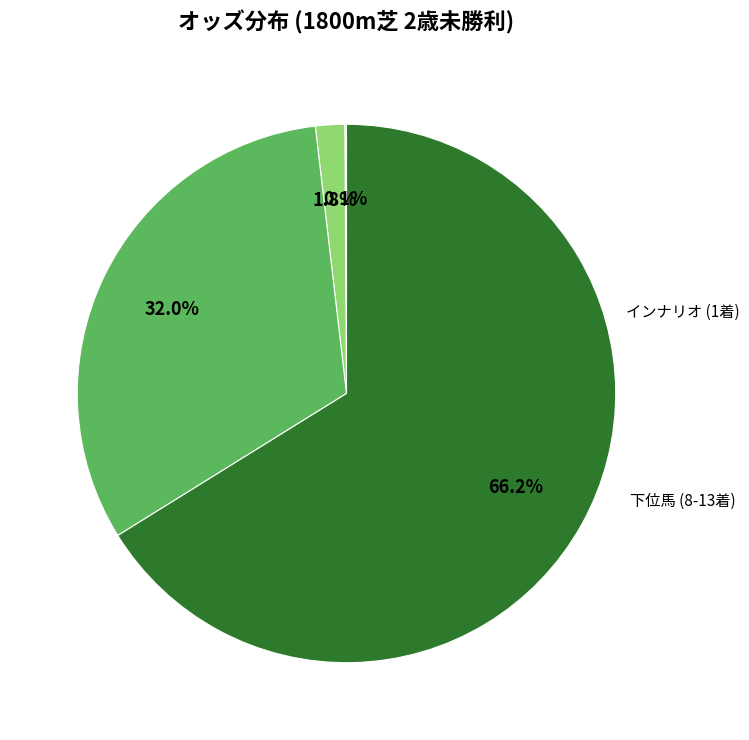

Is there any slice that represents more than half of the pie?

Yes